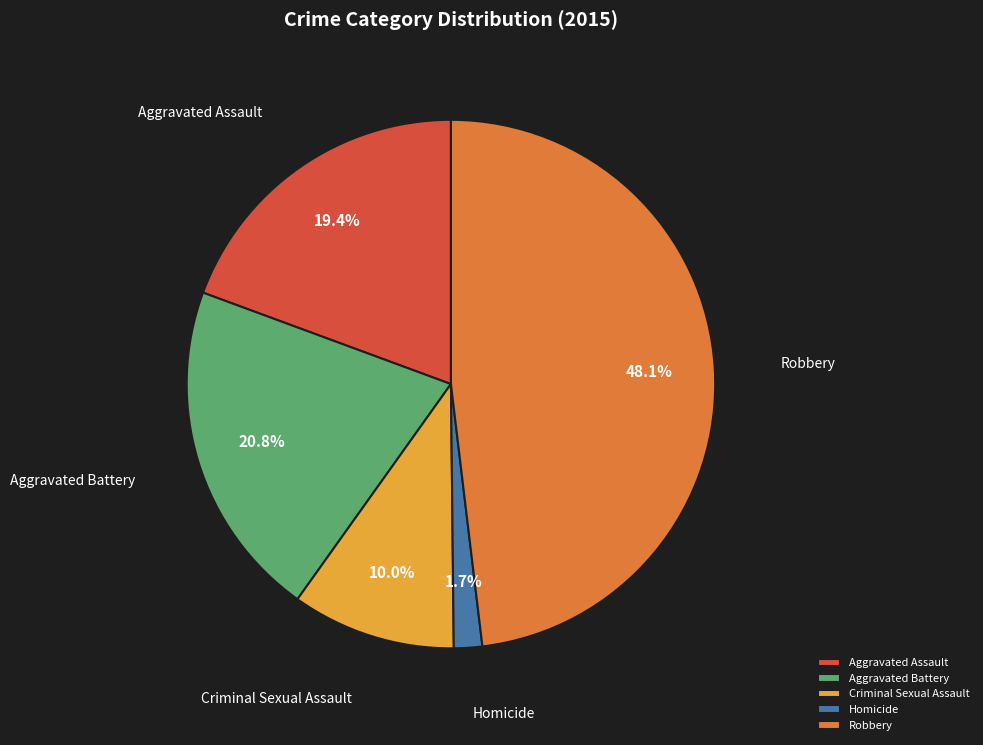

Is Robbery the majority of the pie?

No